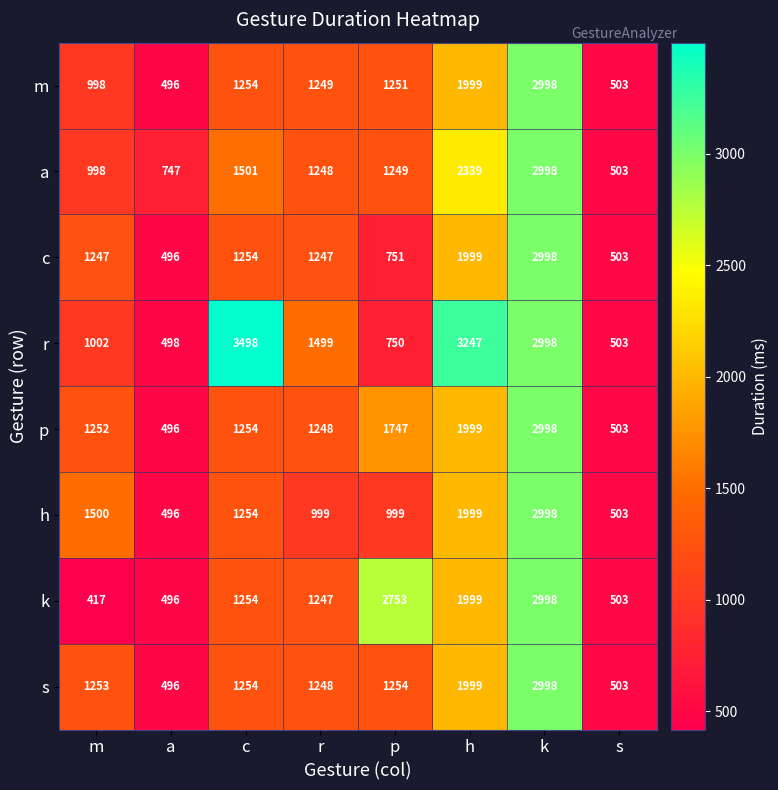

What is the sum of all h values?

10748